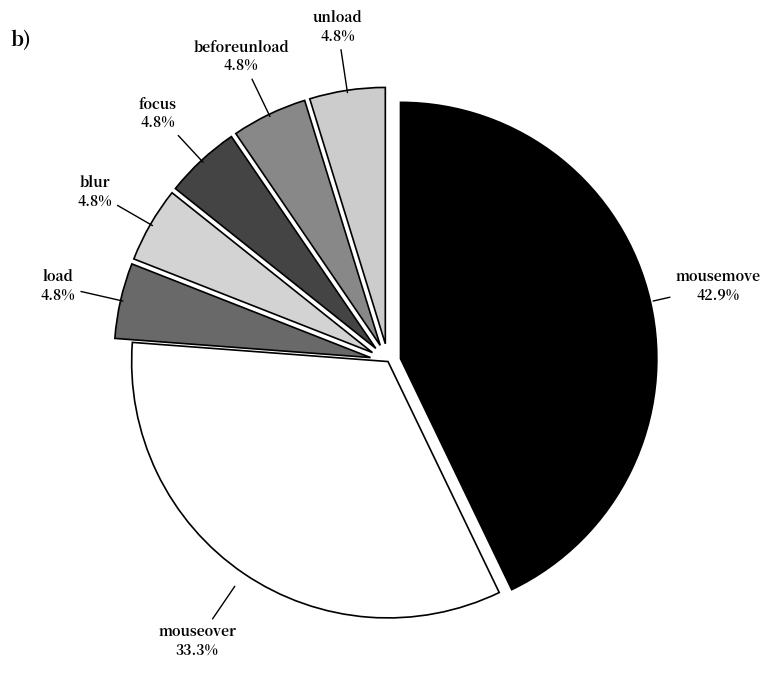

To the nearest percent, what percentage of the pie is unload?

5%